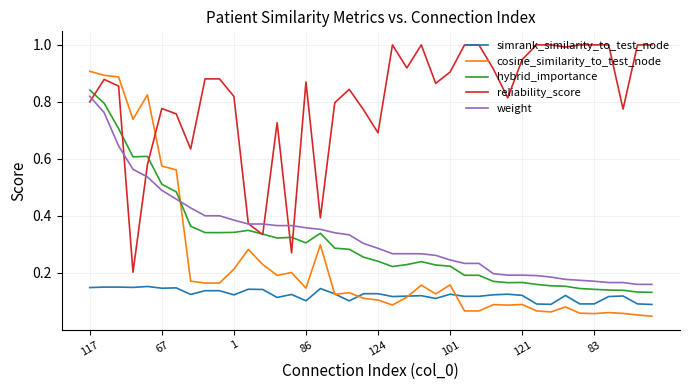

True or false: hybrid_importance has more than 0 points higher than both neighbors.

True